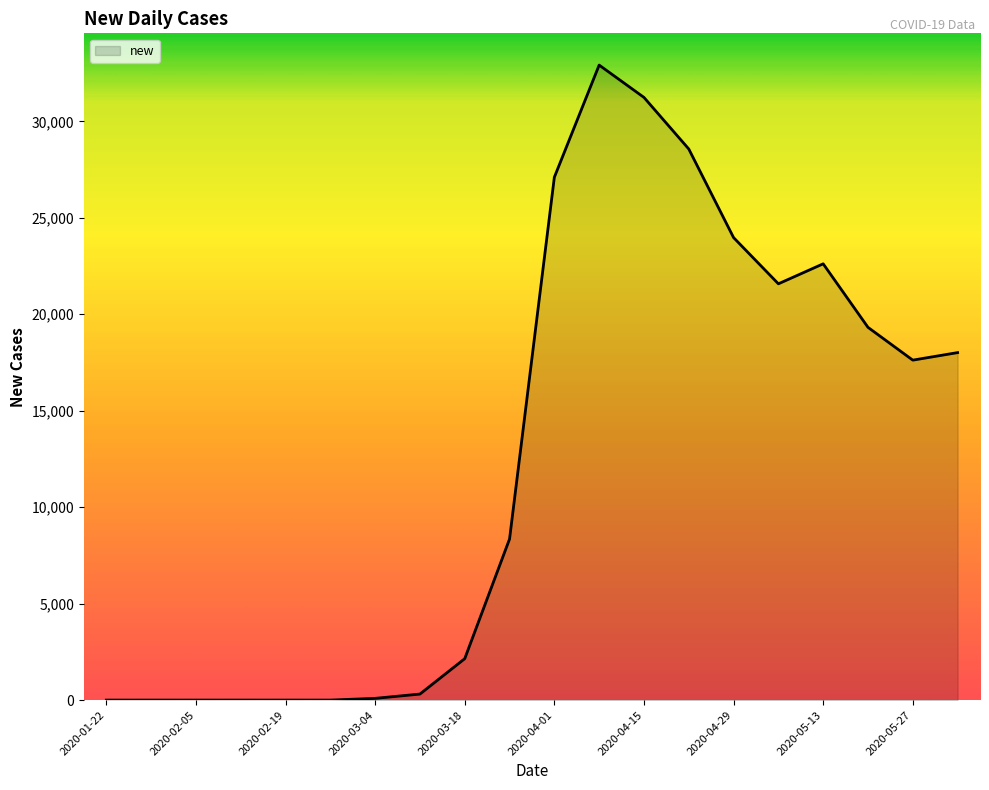

What is the difference between the maximum and minimum values?

32916